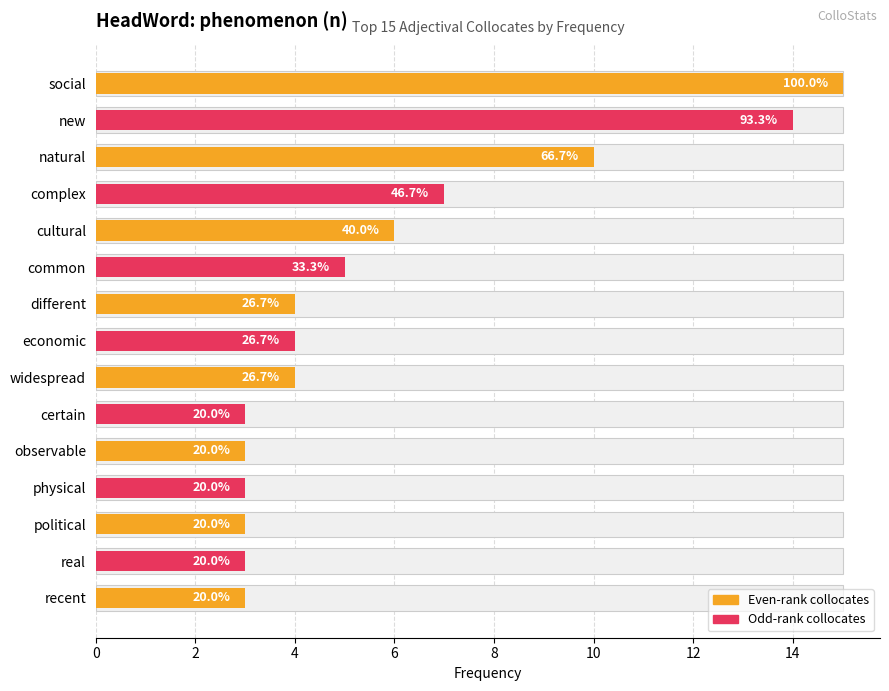

The chart shows a value of 4 at natural. True or false?

False